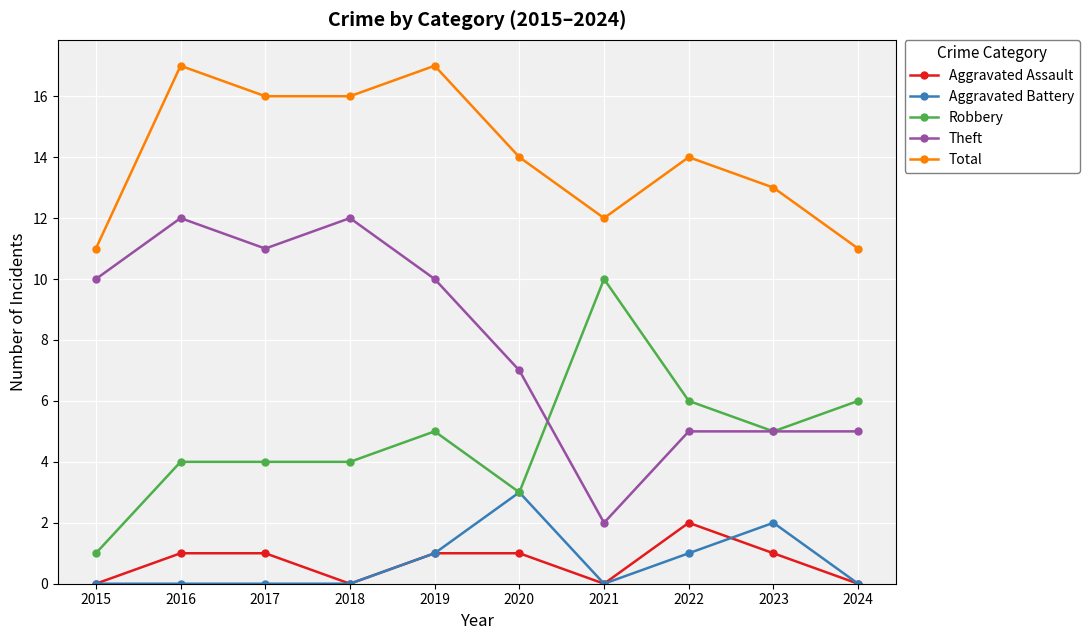

True or false: Total has more than 2 interior local peaks.

True